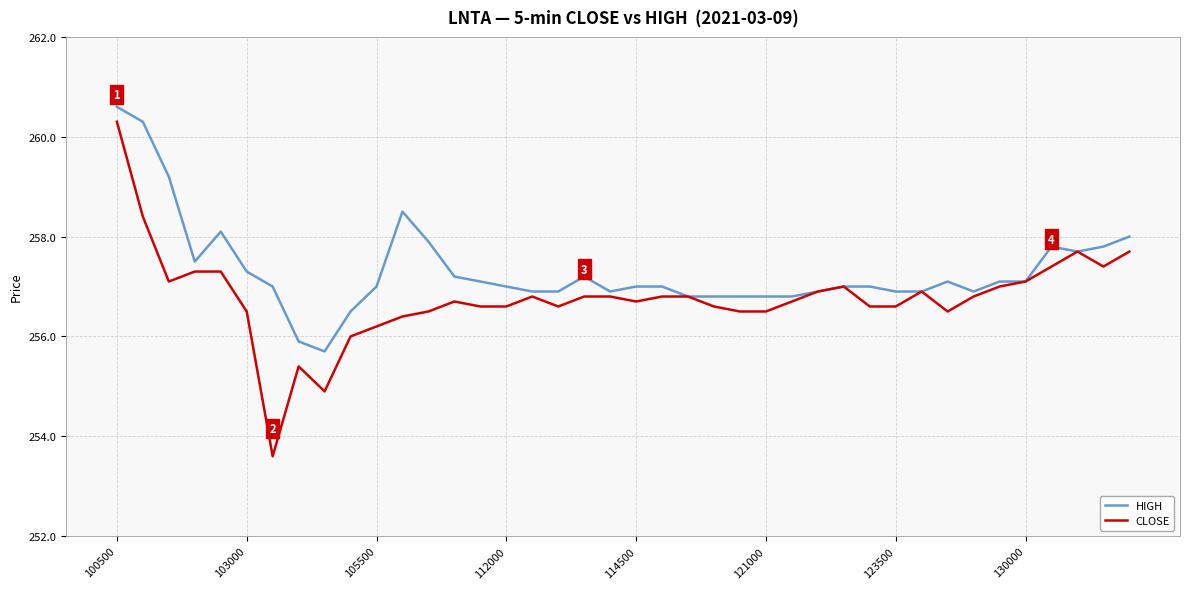

What is the greatest value displayed?

260.6